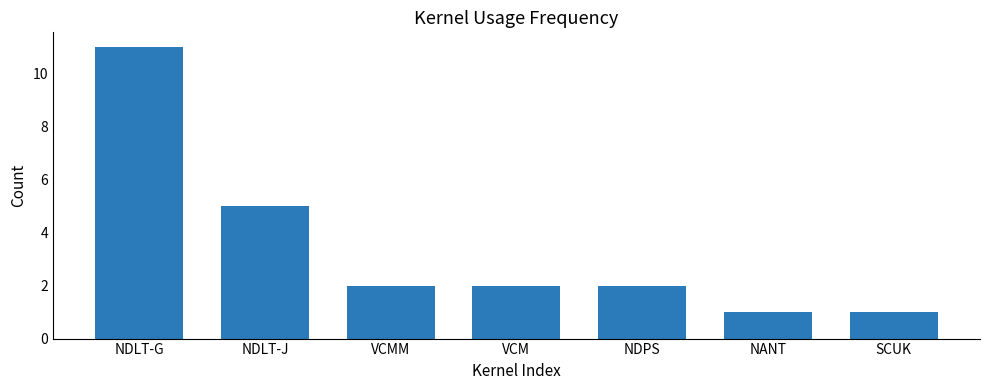

What is the greatest value displayed?

11